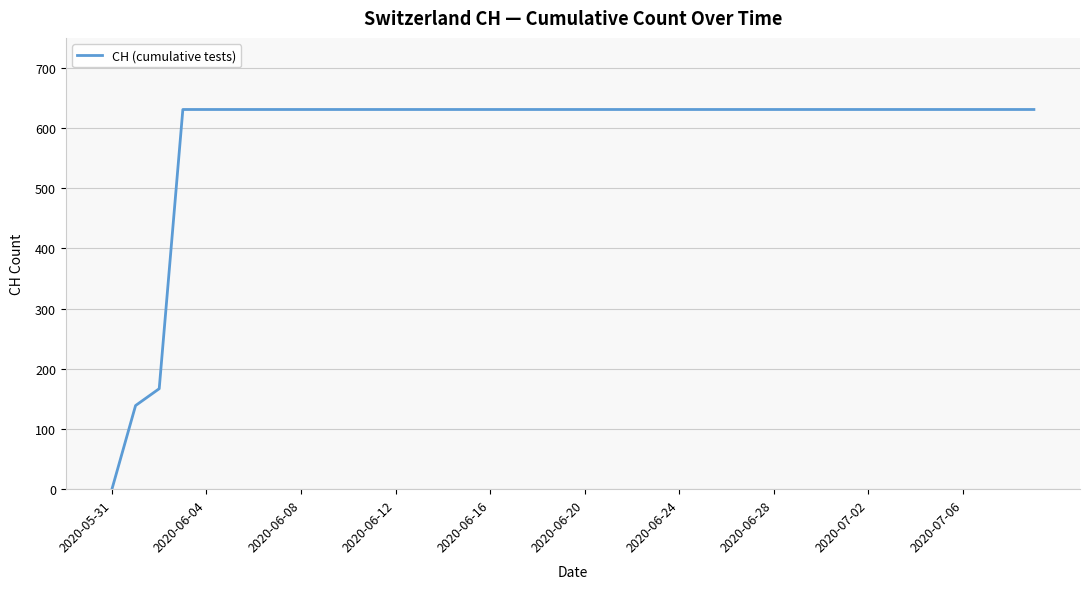

What is the difference between the maximum and minimum values?

631